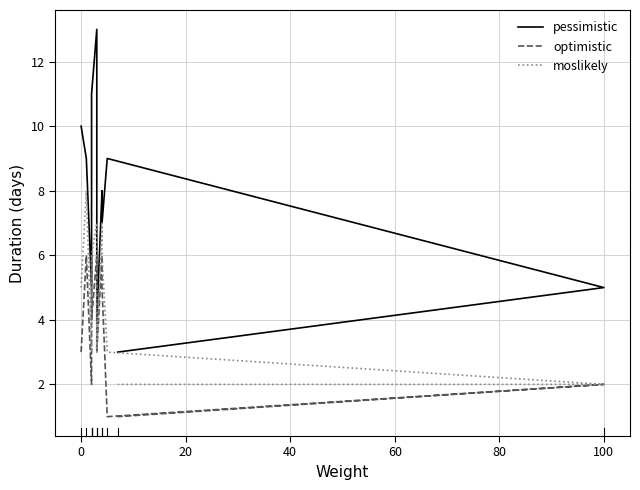

What is the value of the pessimistic point at the 6th from the left?

13